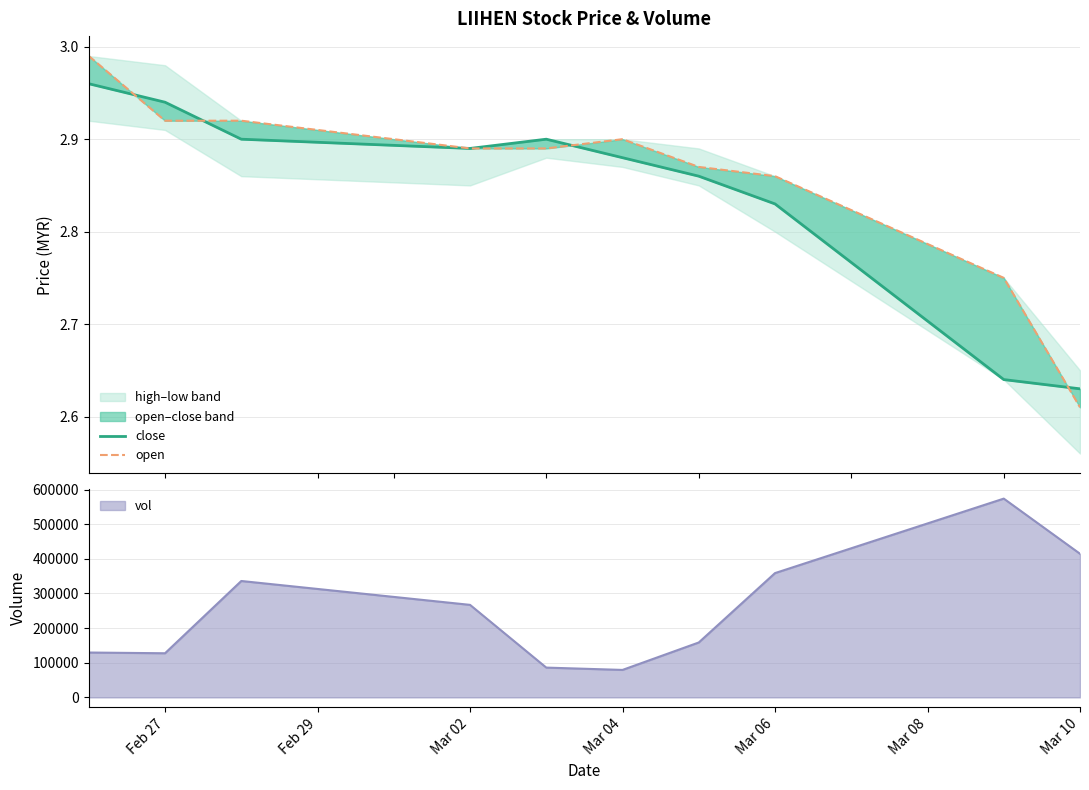

Read the open value at Mar 06.

2.9